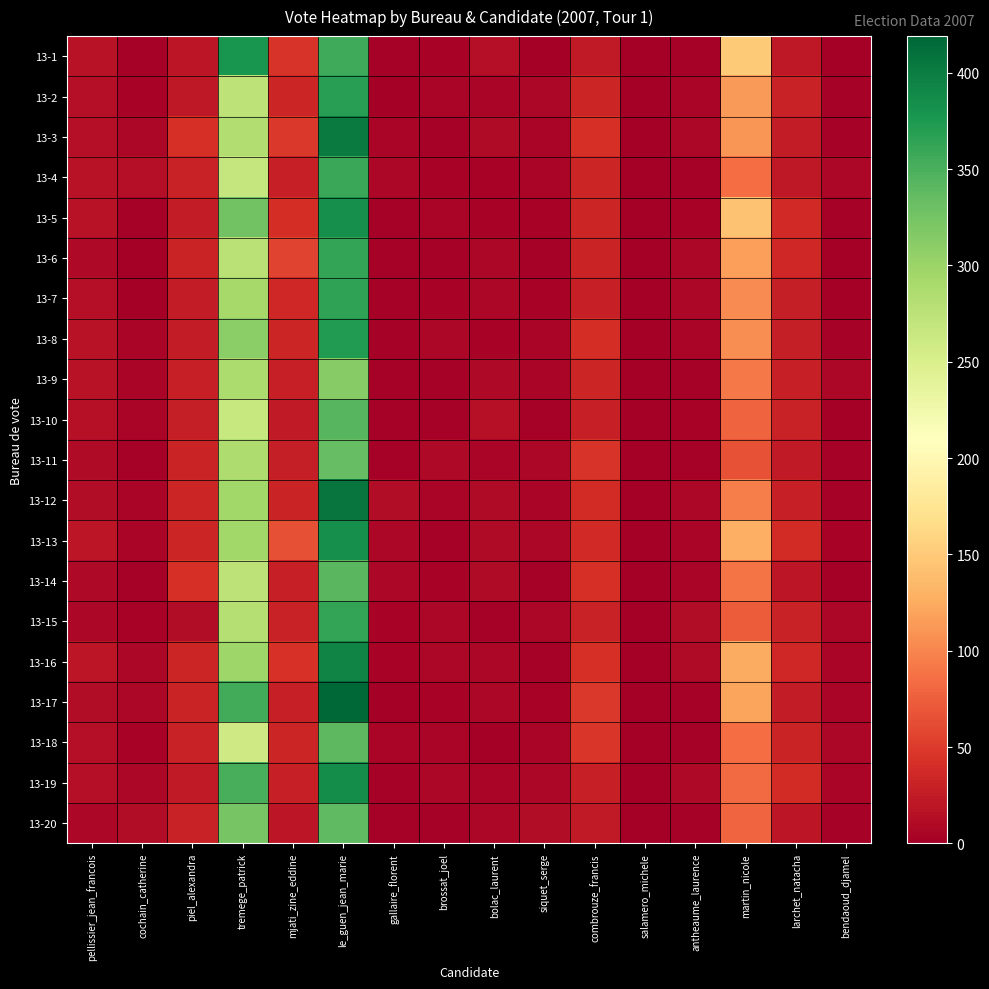

Reading left to right, extract all data points from this chart.

13-1: pellissier_jean_francois=18	cochain_catherine=3	piel_alexandra=21	tremege_patrick=379	mjati_zine_eddine=45	le_guen_jean_marie=356	gallaire_florent=3	brossat_joel=4	bolac_laurent=14	siquet_serge=1	combrouze_francis=24	salamero_michele=0	antheaume_laurence=3	martin_nicole=150	larchet_natacha=22	bendaoud_djamel=1
13-2: pellissier_jean_francois=14	cochain_catherine=4	piel_alexandra=22	tremege_patrick=274	mjati_zine_eddine=34	le_guen_jean_marie=369	gallaire_florent=1	brossat_joel=5	bolac_laurent=5	siquet_serge=7	combrouze_francis=34	salamero_michele=1	antheaume_laurence=6	martin_nicole=113	larchet_natacha=30	bendaoud_djamel=2
13-3: pellissier_jean_francois=14	cochain_catherine=8	piel_alexandra=42	tremege_patrick=284	mjati_zine_eddine=48	le_guen_jean_marie=402	gallaire_florent=6	brossat_joel=3	bolac_laurent=11	siquet_serge=6	combrouze_francis=42	salamero_michele=0	antheaume_laurence=7	martin_nicole=110	larchet_natacha=25	bendaoud_djamel=2
13-4: pellissier_jean_francois=17	cochain_catherine=14	piel_alexandra=31	tremege_patrick=267	mjati_zine_eddine=28	le_guen_jean_marie=360	gallaire_florent=8	brossat_joel=4	bolac_laurent=4	siquet_serge=5	combrouze_francis=33	salamero_michele=0	antheaume_laurence=3	martin_nicole=84	larchet_natacha=22	bendaoud_djamel=7
13-5: pellissier_jean_francois=18	cochain_catherine=3	piel_alexandra=25	tremege_patrick=327	mjati_zine_eddine=40	le_guen_jean_marie=383	gallaire_florent=3	brossat_joel=6	bolac_laurent=4	siquet_serge=4	combrouze_francis=33	salamero_michele=0	antheaume_laurence=4	martin_nicole=143	larchet_natacha=37	bendaoud_djamel=3
13-6: pellissier_jean_francois=9	cochain_catherine=1	piel_alexandra=32	tremege_patrick=278	mjati_zine_eddine=56	le_guen_jean_marie=362	gallaire_florent=2	brossat_joel=2	bolac_laurent=7	siquet_serge=2	combrouze_francis=32	salamero_michele=0	antheaume_laurence=7	martin_nicole=117	larchet_natacha=36	bendaoud_djamel=0
13-7: pellissier_jean_francois=14	cochain_catherine=0	piel_alexandra=25	tremege_patrick=292	mjati_zine_eddine=36	le_guen_jean_marie=364	gallaire_florent=3	brossat_joel=4	bolac_laurent=8	siquet_serge=4	combrouze_francis=28	salamero_michele=0	antheaume_laurence=8	martin_nicole=104	larchet_natacha=27	bendaoud_djamel=1
13-8: pellissier_jean_francois=18	cochain_catherine=5	piel_alexandra=25	tremege_patrick=310	mjati_zine_eddine=33	le_guen_jean_marie=373	gallaire_florent=3	brossat_joel=7	bolac_laurent=4	siquet_serge=6	combrouze_francis=40	salamero_michele=0	antheaume_laurence=5	martin_nicole=106	larchet_natacha=27	bendaoud_djamel=2
13-9: pellissier_jean_francois=18	cochain_catherine=6	piel_alexandra=29	tremege_patrick=287	mjati_zine_eddine=29	le_guen_jean_marie=313	gallaire_florent=3	brossat_joel=3	bolac_laurent=9	siquet_serge=6	combrouze_francis=34	salamero_michele=0	antheaume_laurence=2	martin_nicole=93	larchet_natacha=28	bendaoud_djamel=7
13-10: pellissier_jean_francois=15	cochain_catherine=6	piel_alexandra=27	tremege_patrick=266	mjati_zine_eddine=24	le_guen_jean_marie=343	gallaire_florent=2	brossat_joel=2	bolac_laurent=15	siquet_serge=2	combrouze_francis=29	salamero_michele=1	antheaume_laurence=4	martin_nicole=77	larchet_natacha=30	bendaoud_djamel=1
13-11: pellissier_jean_francois=10	cochain_catherine=2	piel_alexandra=32	tremege_patrick=286	mjati_zine_eddine=27	le_guen_jean_marie=334	gallaire_florent=2	brossat_joel=9	bolac_laurent=6	siquet_serge=7	combrouze_francis=45	salamero_michele=0	antheaume_laurence=3	martin_nicole=66	larchet_natacha=23	bendaoud_djamel=2
13-12: pellissier_jean_francois=13	cochain_catherine=6	piel_alexandra=33	tremege_patrick=295	mjati_zine_eddine=32	le_guen_jean_marie=407	gallaire_florent=13	brossat_joel=5	bolac_laurent=11	siquet_serge=5	combrouze_francis=38	salamero_michele=0	antheaume_laurence=8	martin_nicole=96	larchet_natacha=28	bendaoud_djamel=2
13-13: pellissier_jean_francois=21	cochain_catherine=5	piel_alexandra=34	tremege_patrick=296	mjati_zine_eddine=65	le_guen_jean_marie=383	gallaire_florent=8	brossat_joel=2	bolac_laurent=10	siquet_serge=7	combrouze_francis=37	salamero_michele=0	antheaume_laurence=6	martin_nicole=129	larchet_natacha=38	bendaoud_djamel=4
13-14: pellissier_jean_francois=9	cochain_catherine=3	piel_alexandra=41	tremege_patrick=274	mjati_zine_eddine=28	le_guen_jean_marie=342	gallaire_florent=8	brossat_joel=4	bolac_laurent=11	siquet_serge=2	combrouze_francis=42	salamero_michele=0	antheaume_laurence=6	martin_nicole=89	larchet_natacha=21	bendaoud_djamel=1
13-15: pellissier_jean_francois=8	cochain_catherine=4	piel_alexandra=12	tremege_patrick=280	mjati_zine_eddine=31	le_guen_jean_marie=363	gallaire_florent=4	brossat_joel=8	bolac_laurent=3	siquet_serge=7	combrouze_francis=30	salamero_michele=0	antheaume_laurence=12	martin_nicole=73	larchet_natacha=31	bendaoud_djamel=7
13-16: pellissier_jean_francois=20	cochain_catherine=7	piel_alexandra=34	tremege_patrick=297	mjati_zine_eddine=44	le_guen_jean_marie=394	gallaire_florent=4	brossat_joel=7	bolac_laurent=7	siquet_serge=3	combrouze_francis=42	salamero_michele=0	antheaume_laurence=11	martin_nicole=126	larchet_natacha=36	bendaoud_djamel=5
13-17: pellissier_jean_francois=12	cochain_catherine=7	piel_alexandra=32	tremege_patrick=355	mjati_zine_eddine=28	le_guen_jean_marie=419	gallaire_florent=1	brossat_joel=4	bolac_laurent=7	siquet_serge=4	combrouze_francis=49	salamero_michele=0	antheaume_laurence=2	martin_nicole=121	larchet_natacha=25	bendaoud_djamel=6
13-18: pellissier_jean_francois=14	cochain_catherine=4	piel_alexandra=30	tremege_patrick=260	mjati_zine_eddine=33	le_guen_jean_marie=339	gallaire_florent=5	brossat_joel=5	bolac_laurent=0	siquet_serge=5	combrouze_francis=47	salamero_michele=0	antheaume_laurence=3	martin_nicole=84	larchet_natacha=32	bendaoud_djamel=7
13-19: pellissier_jean_francois=14	cochain_catherine=8	piel_alexandra=24	tremege_patrick=351	mjati_zine_eddine=28	le_guen_jean_marie=386	gallaire_florent=3	brossat_joel=8	bolac_laurent=6	siquet_serge=8	combrouze_francis=29	salamero_michele=0	antheaume_laurence=9	martin_nicole=82	larchet_natacha=38	bendaoud_djamel=5
13-20: pellissier_jean_francois=8	cochain_catherine=12	piel_alexandra=30	tremege_patrick=324	mjati_zine_eddine=21	le_guen_jean_marie=338	gallaire_florent=3	brossat_joel=3	bolac_laurent=8	siquet_serge=12	combrouze_francis=23	salamero_michele=0	antheaume_laurence=3	martin_nicole=80	larchet_natacha=21	bendaoud_djamel=3